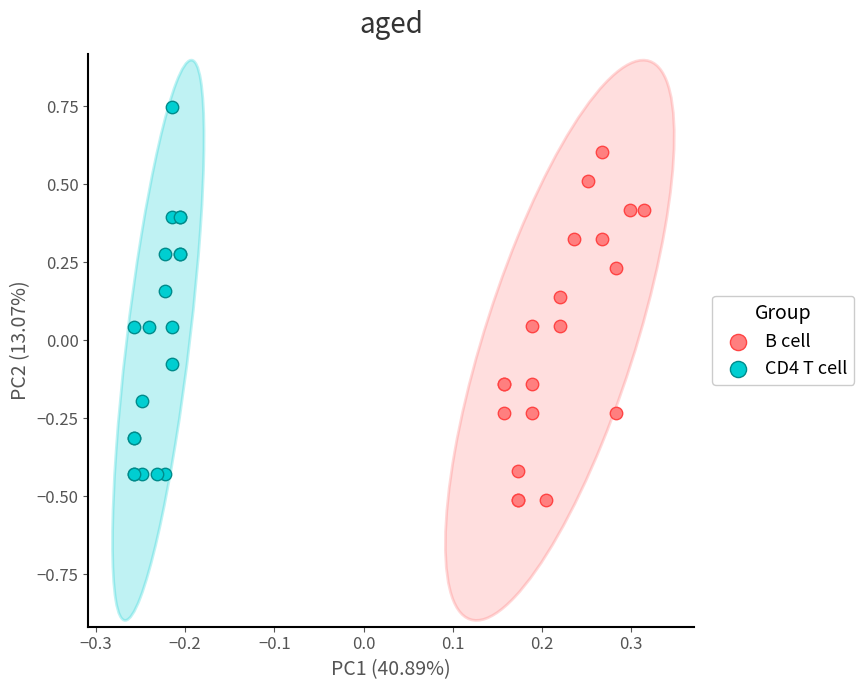

Which series contains the highest Y value?

CD4 T cell